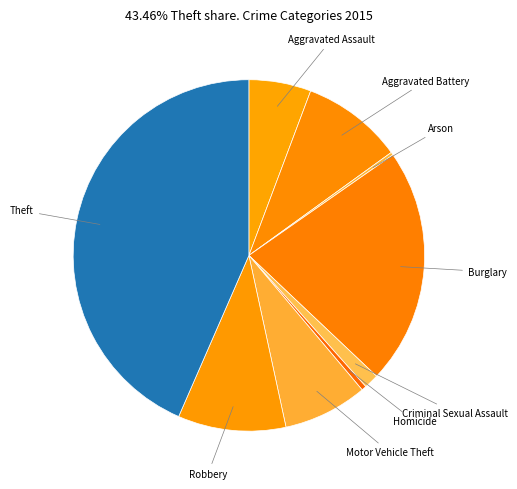

Does Homicide account for over 50% of the chart?

No